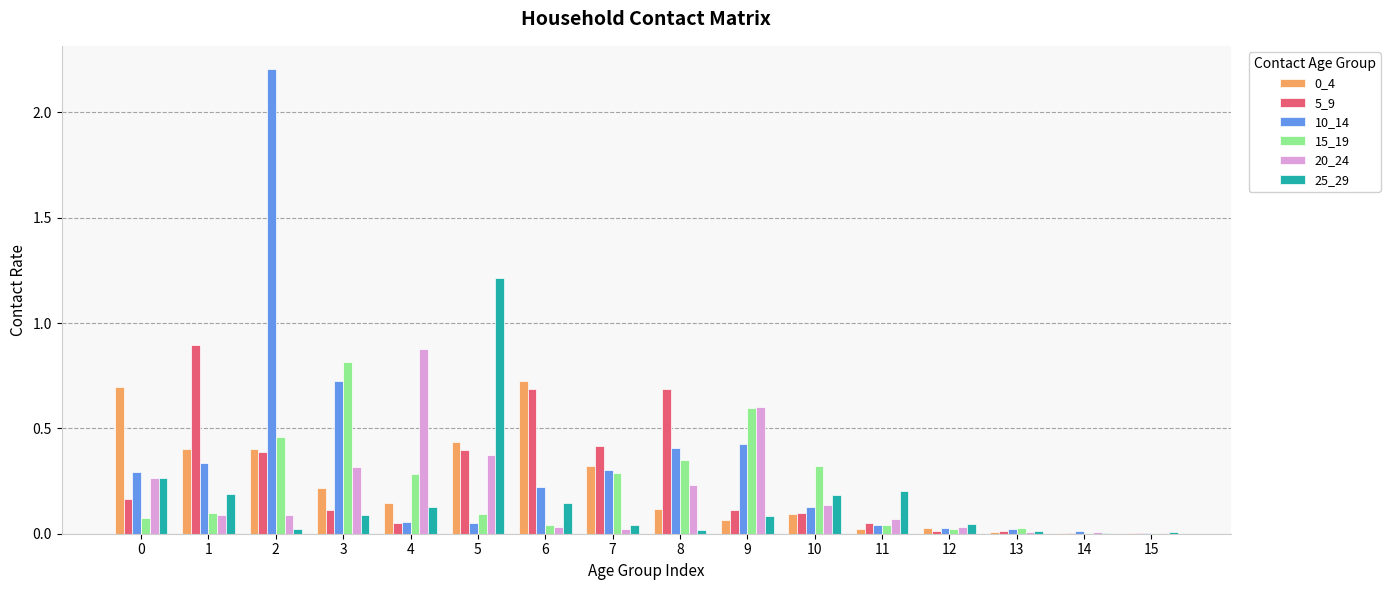

The 0_4 series shows 0.0 at 14. True or false?

True